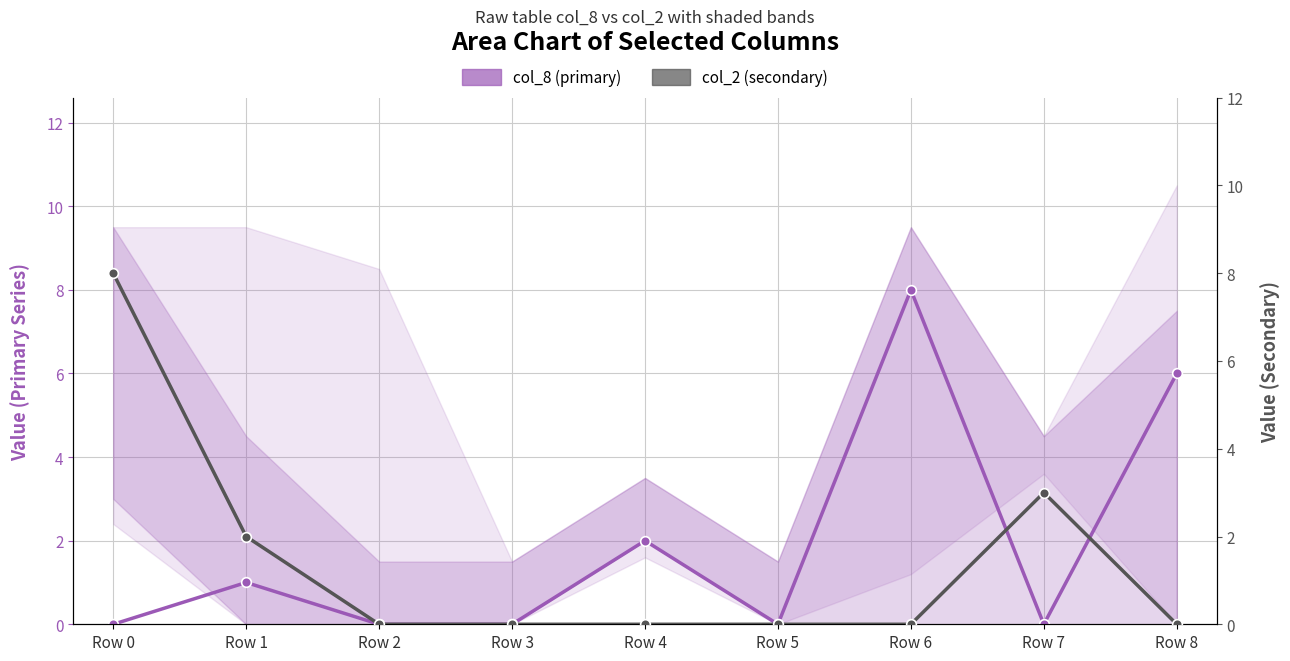

What are all the series names shown in the legend?

col_8 (primary), col_2 (secondary)